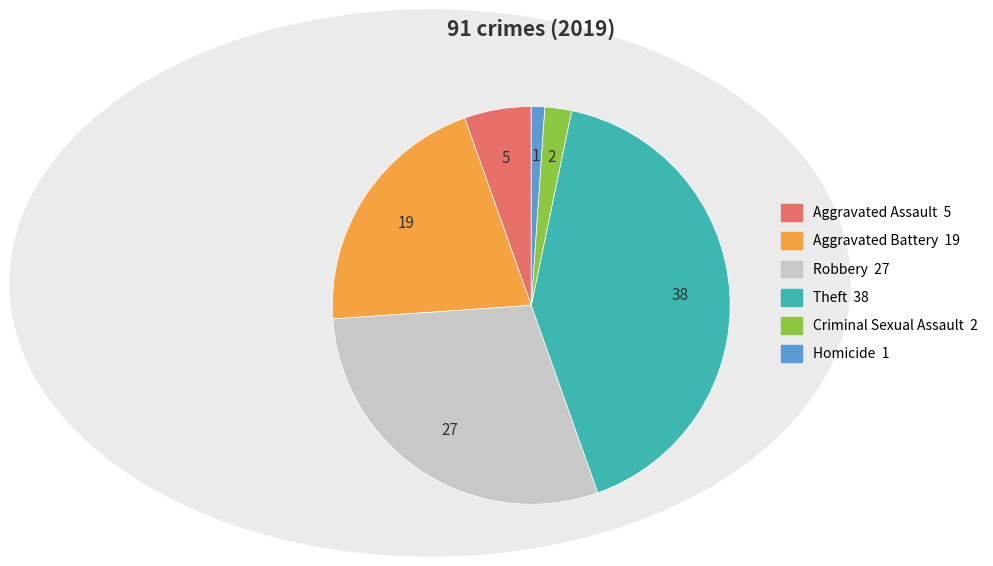

True or false: Homicide accounts for 1% of the total.

True